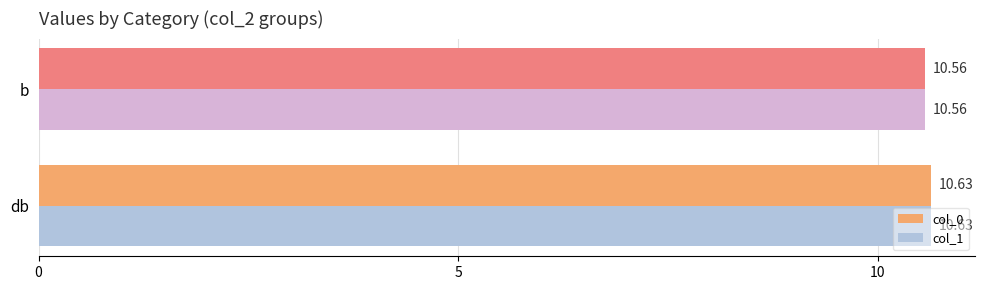

How many col_0 values are between 10 and 11?

2